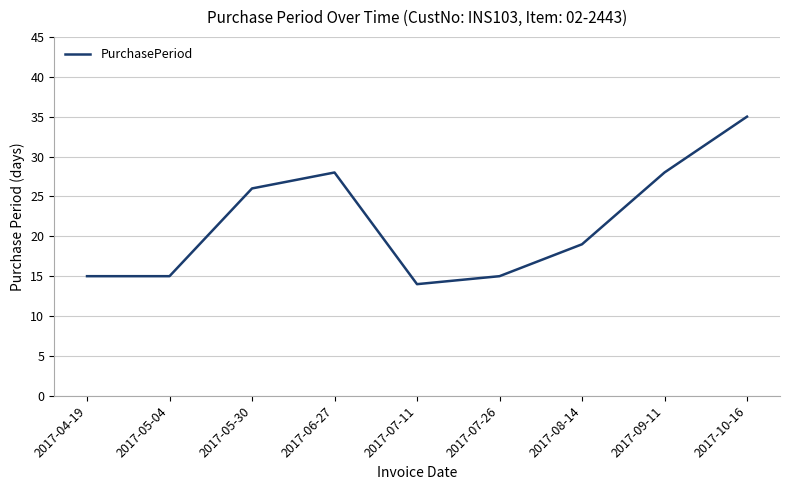

True or false: the data shows 24 at 2017-07-11.

False